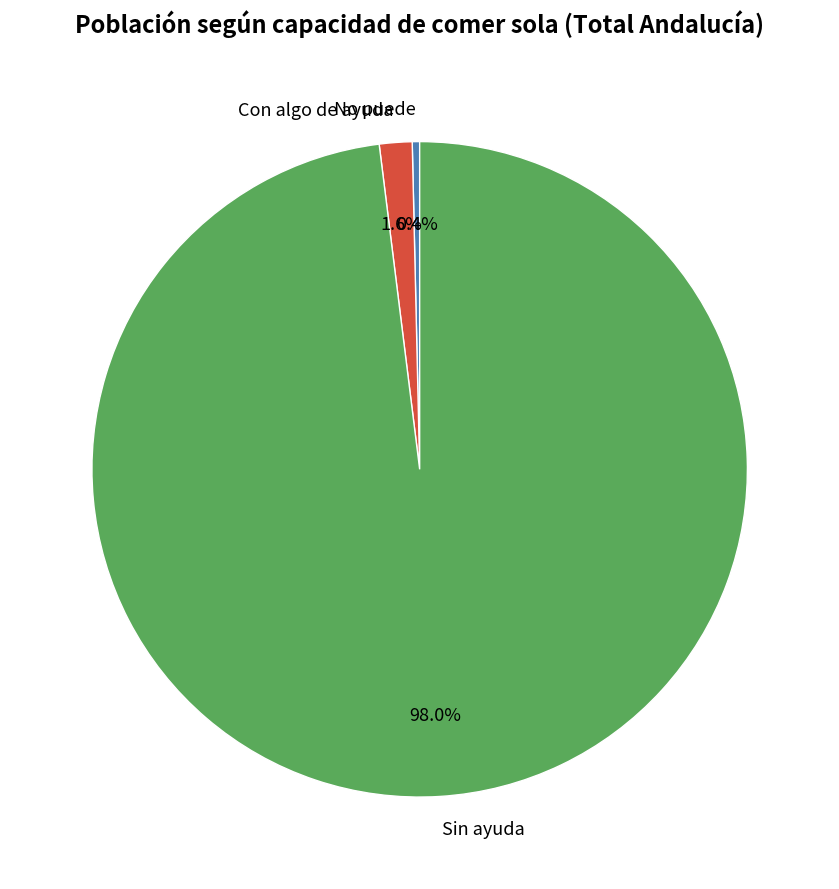

Which slice is the largest?

Sin ayuda